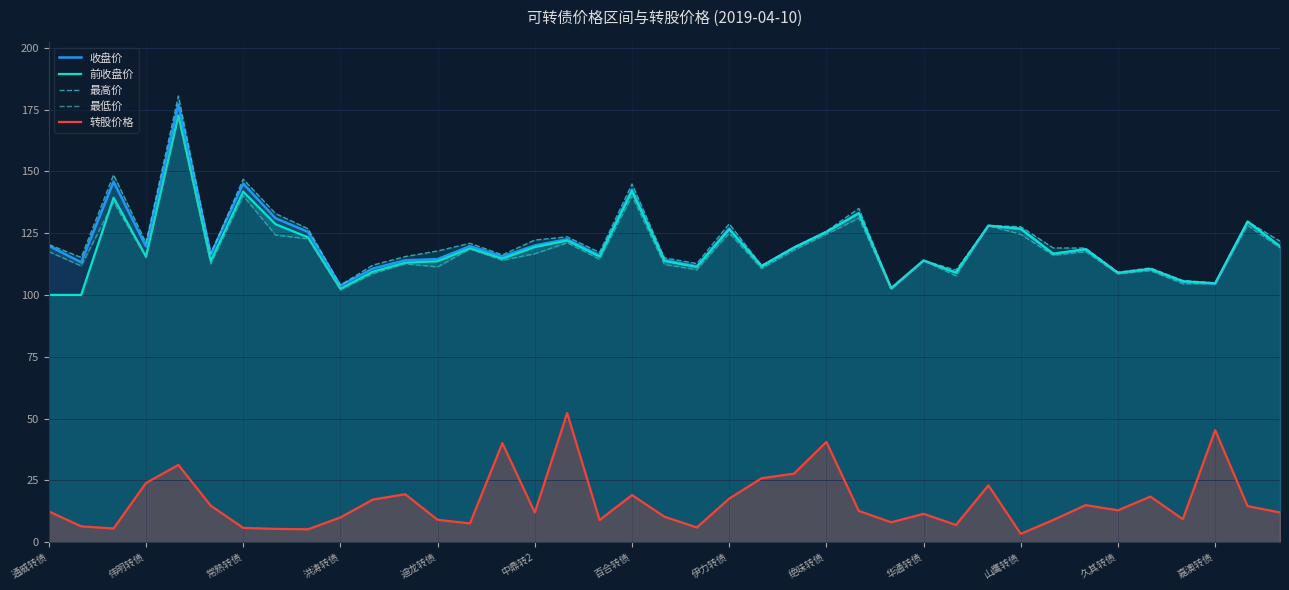

How many lines are shown in the chart?

5